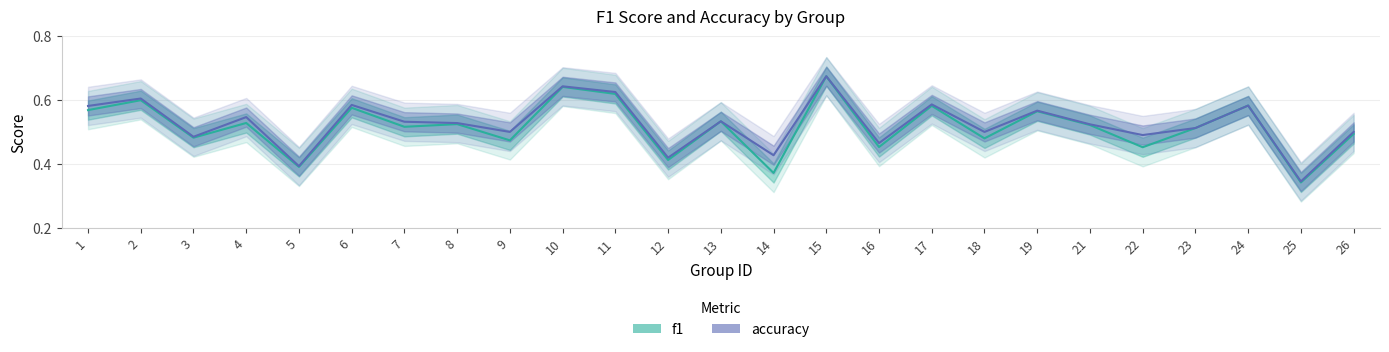

What is the value of the accuracy point at the 4th from the left?

0.5